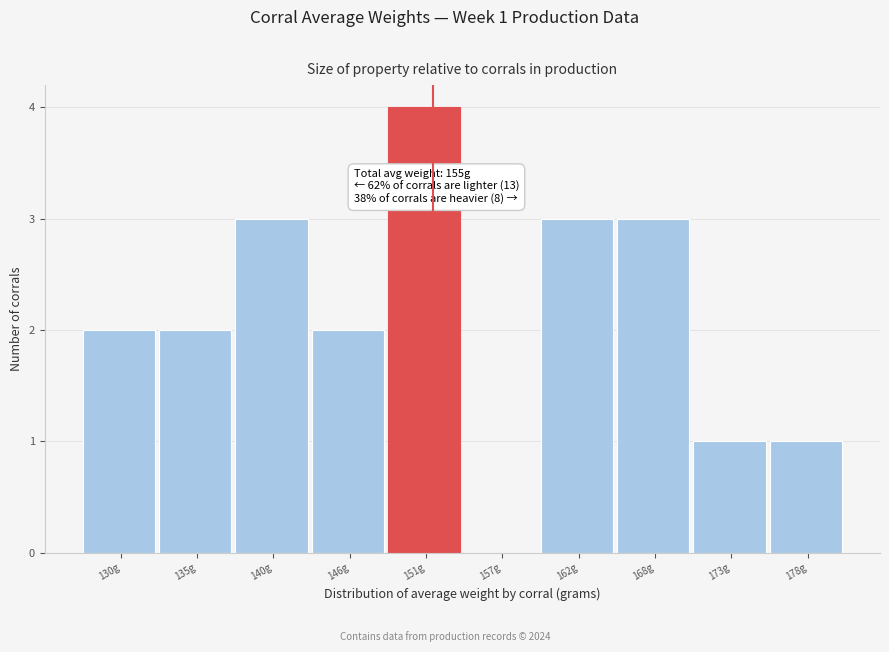

Reading right to left, extract all data points from this chart.

178g=1	173g=1	168g=3	162g=3	157g=0	151g=4	146g=2	140g=3	135g=2	130g=2